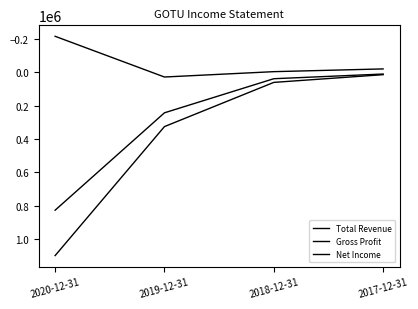

What is the spread (max minus min) of values at 2020-12-31?

1311600